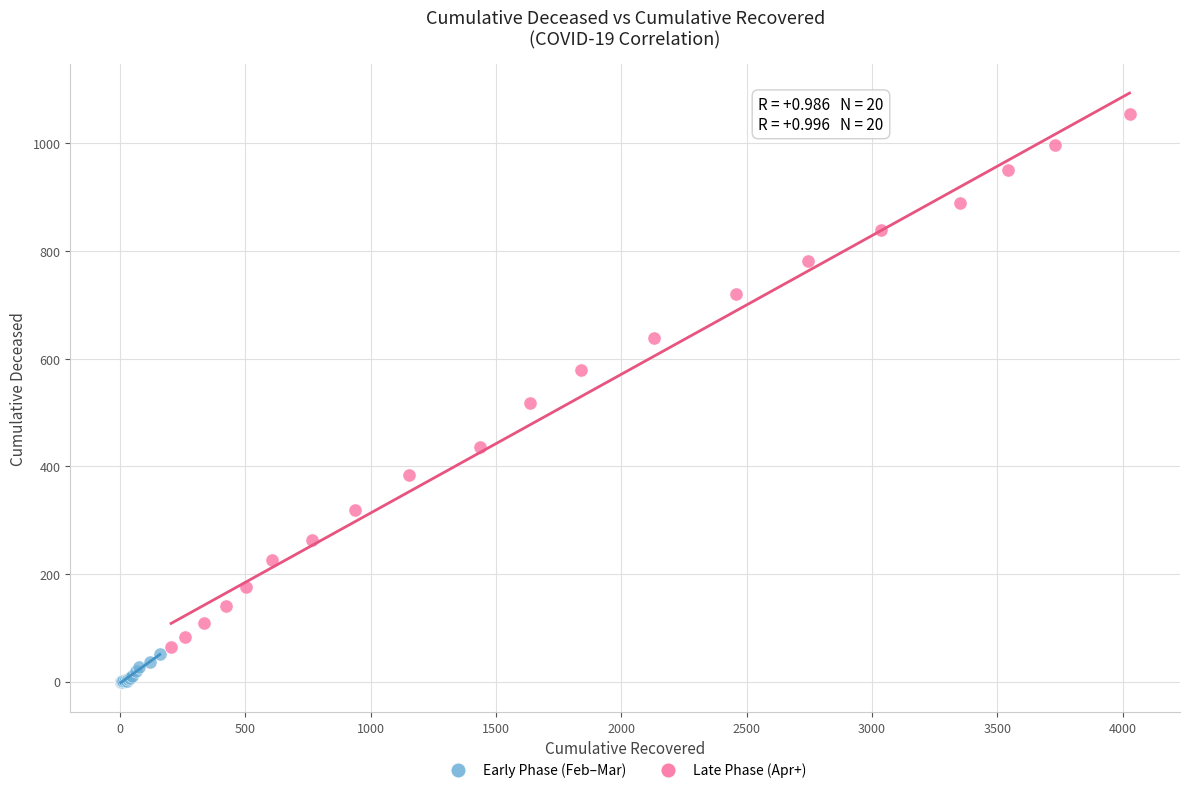

Which series has the widest spread of Y values?

Late Phase (Apr+)